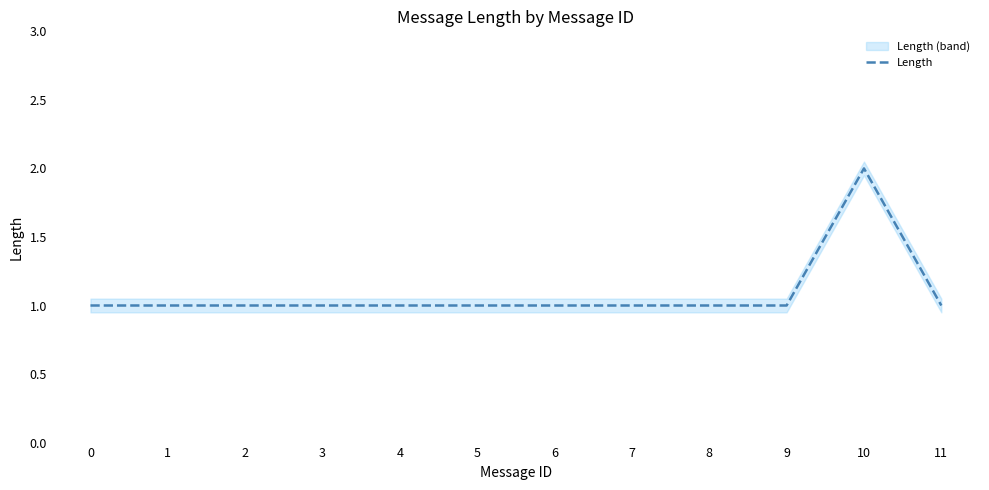

List the labels in order of value, smallest first.

0, 1, 2, 3, 4, 5, 6, 7, 8, 9, 11, 10